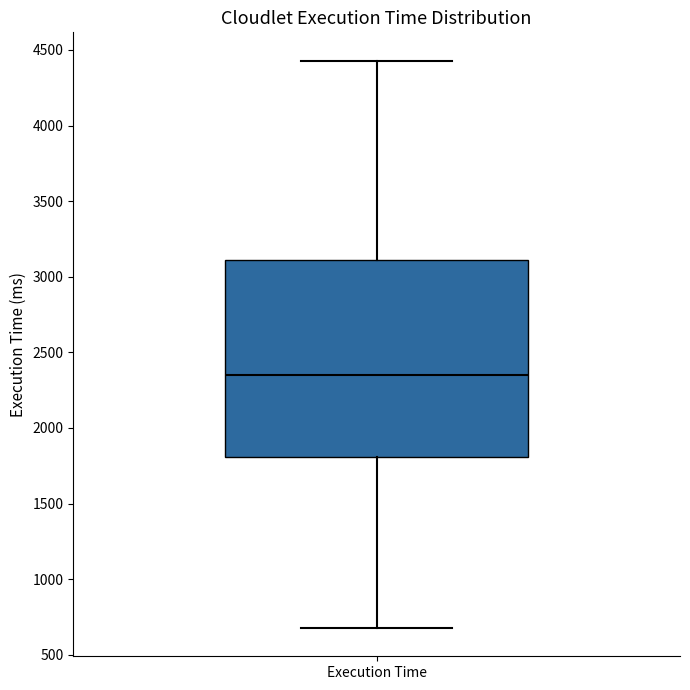

Read this box plot against the y-axis: the position of the median line, the range covered by the box, and the ends of both whiskers. The values are not printed on the chart, so give them approximately, as read against the axis.

median 2350, box 1800 to 3100, whiskers 700 to 4450